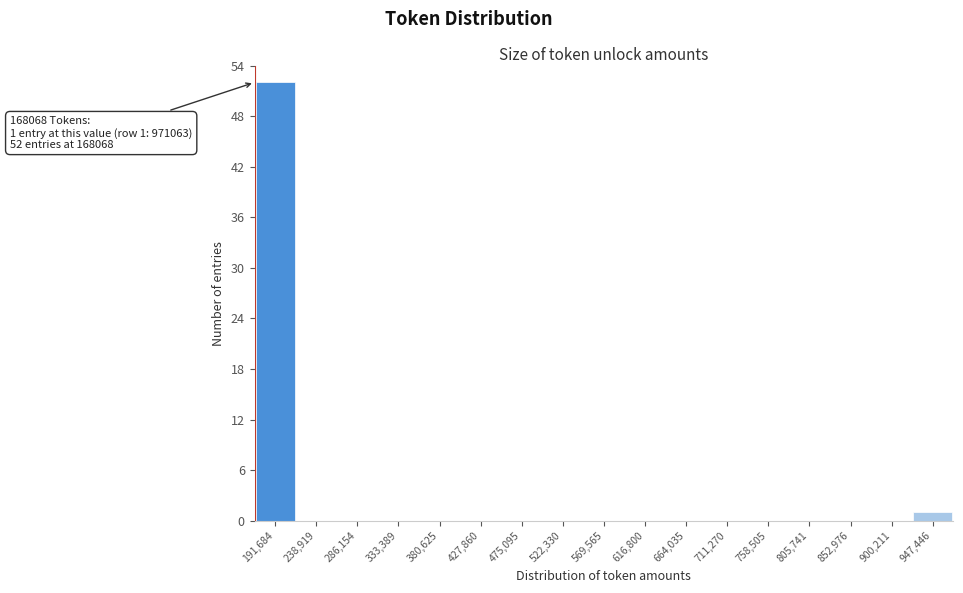

Over which range of the x-axis is the bar tallest?

170000 to 215000